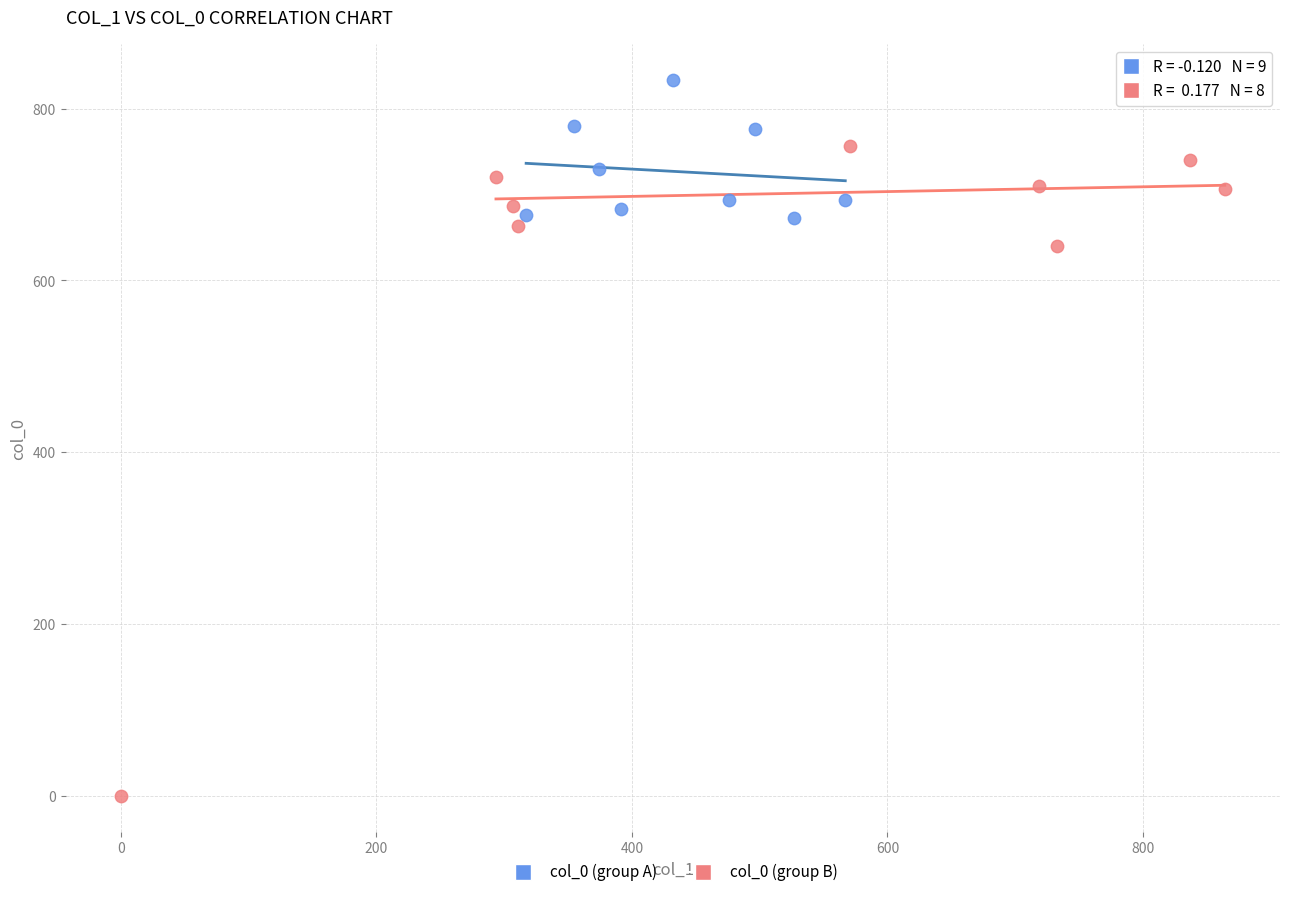

Which series reaches the minimum Y coordinate?

col_0 (group B)